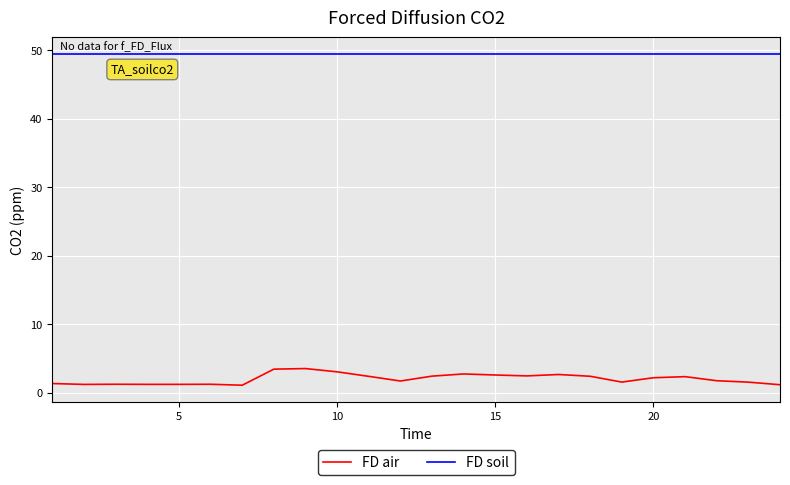

What is the minimum value shown in the chart?

1.1